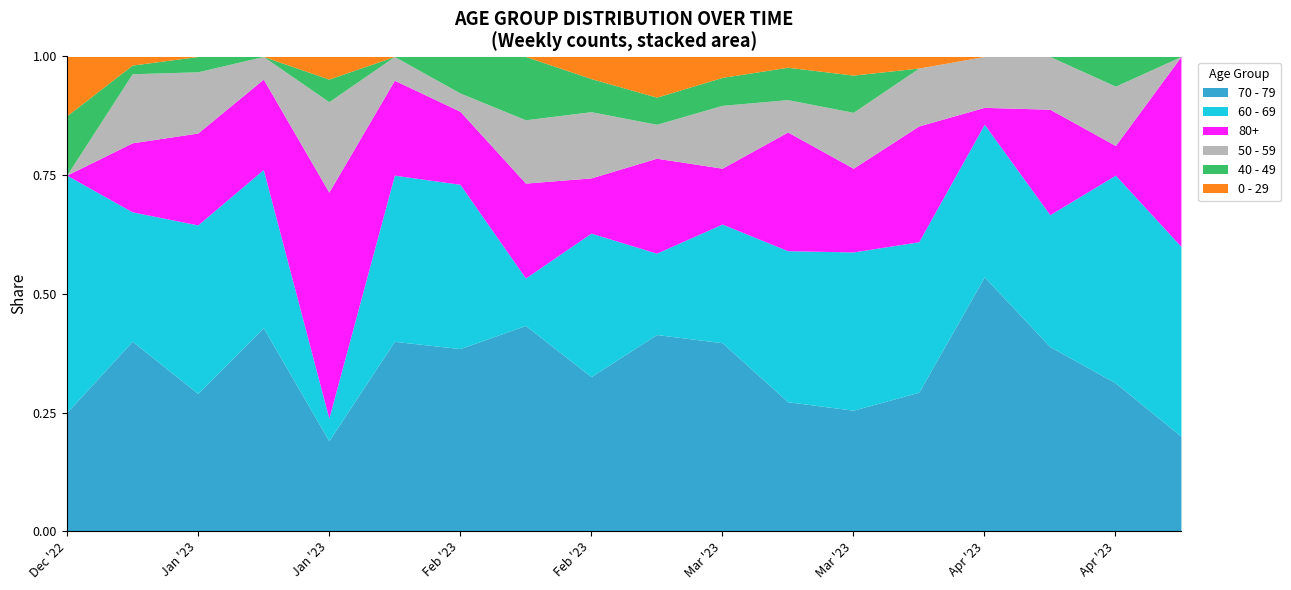

Does the chart display data point markers on the line(s)?

No